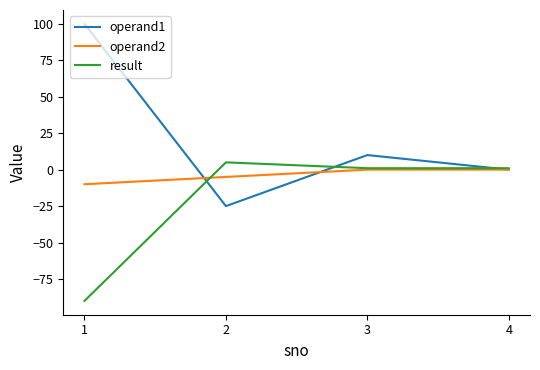

The value of operand1 at 1 is 55. True or false?

False